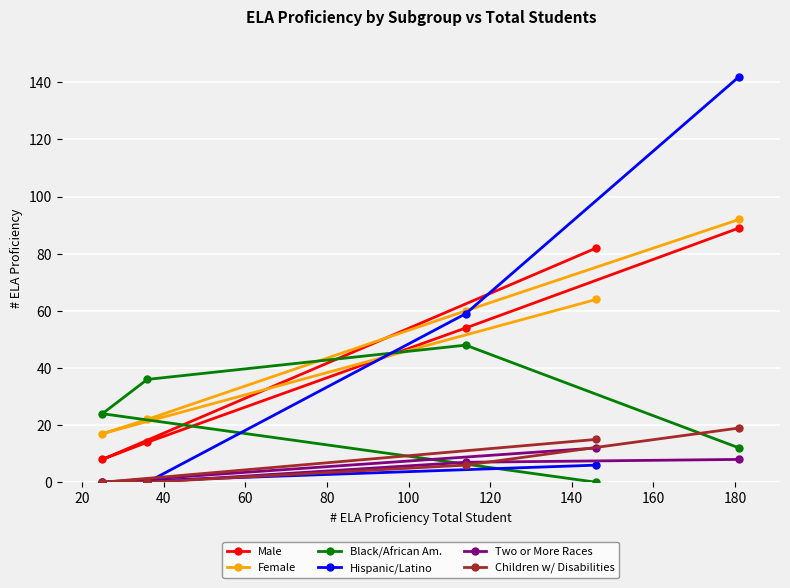

Reading left to right, transcribe all the data shown in this chart.

Male: 8	14	54	82	89
Female: 17	22	60	64	92
Black/African Am.: 24	36	48	0	12
Hispanic/Latino: 0	0	59	6	142
Two or More Races: 0	0	7	12	8
Children w/ Disabilities: 0	0	6	15	19